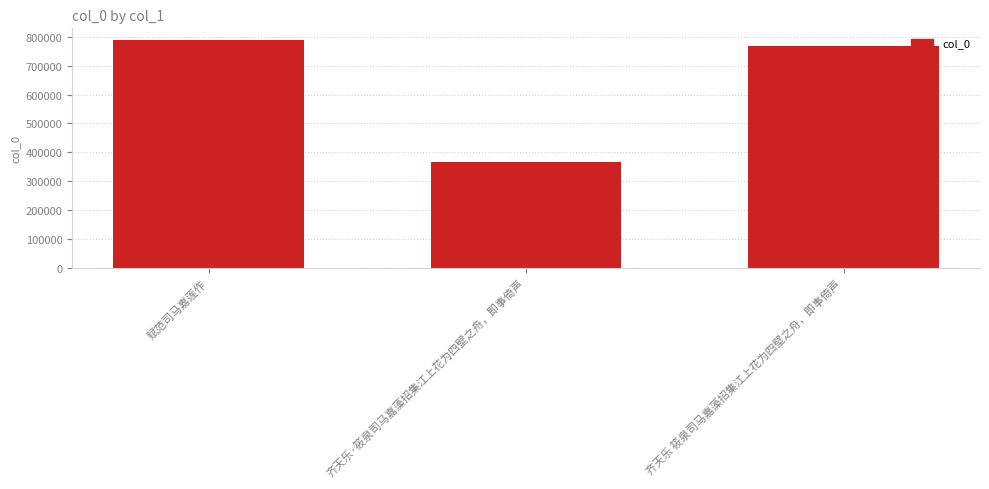

Reading left to right, extract all data points from this chart.

赋范司马嘉莲作=789052	齐天乐·筱泉司马嘉藻招集江上花为四壁之舟，即事倚声=365963	齐天乐 筱泉司马嘉藻招集江上花为四壁之舟，即事倚声=766594